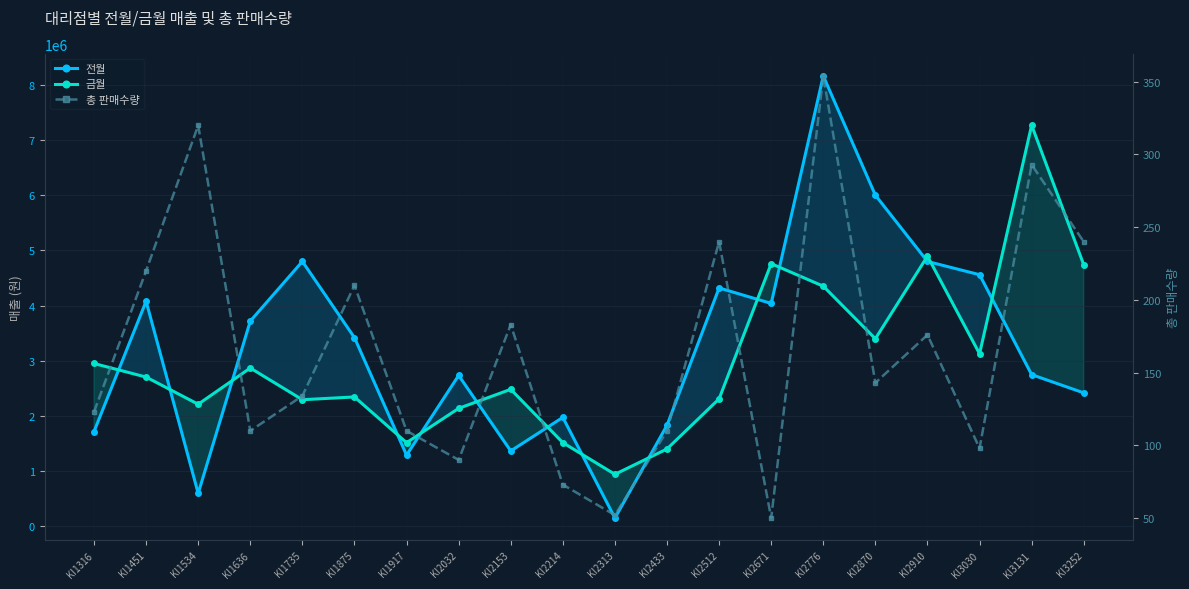

True or false: 금월 has more than 2 points higher than both neighbors.

True